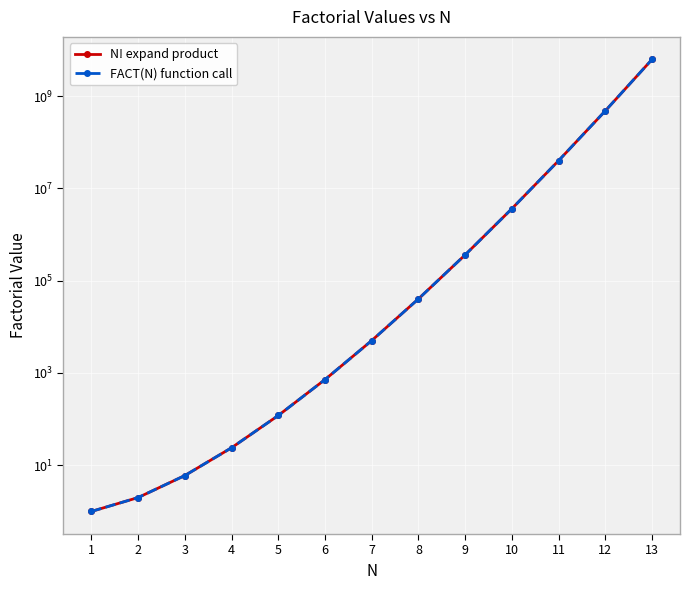

True or false: N! expand product has more than 0 points higher than both neighbors.

False